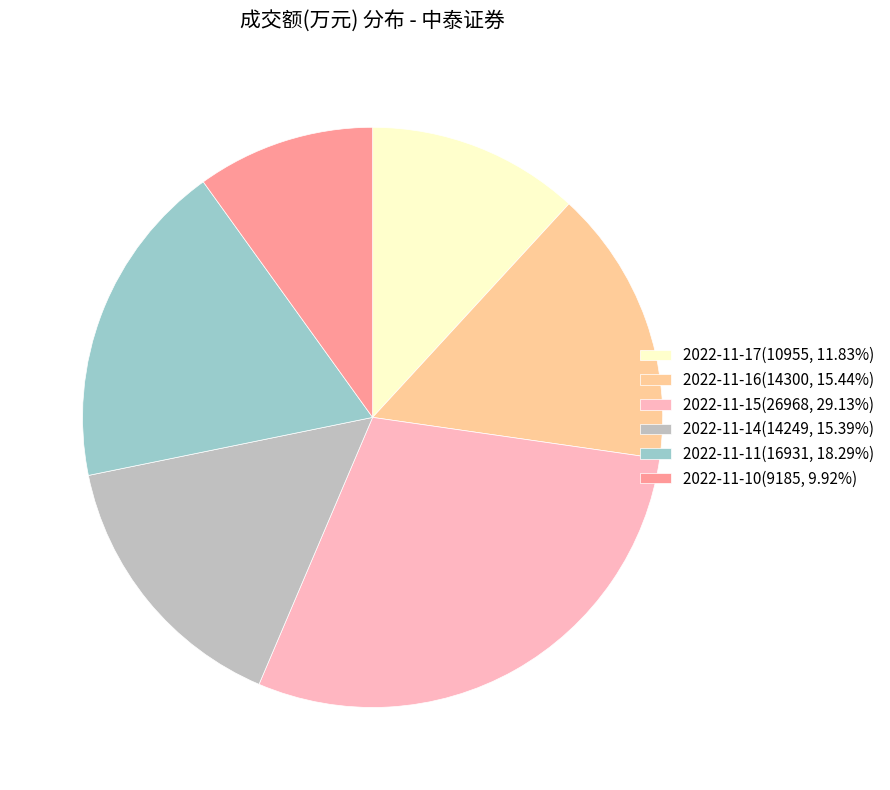

What is the ratio of the value at 2022-11-17(10955, 11.83%) to the value at 2022-11-15(26968, 29.13%)?

0.4